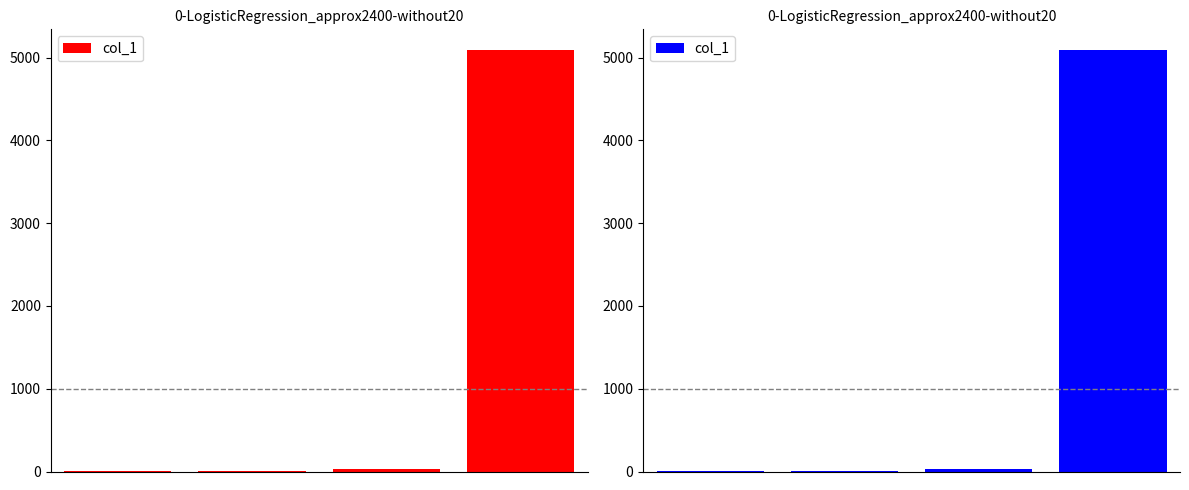

Reading left to right, list all the values displayed in this chart.

0=1	1=4	2=33	3=5086